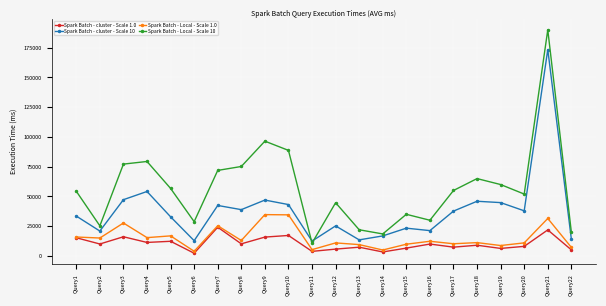

What are all the series names shown in the legend?

Spark Batch - cluster - Scale 1.0, Spark Batch - cluster - Scale 10, Spark Batch - Local - Scale 1.0, Spark Batch - Local - Scale 10